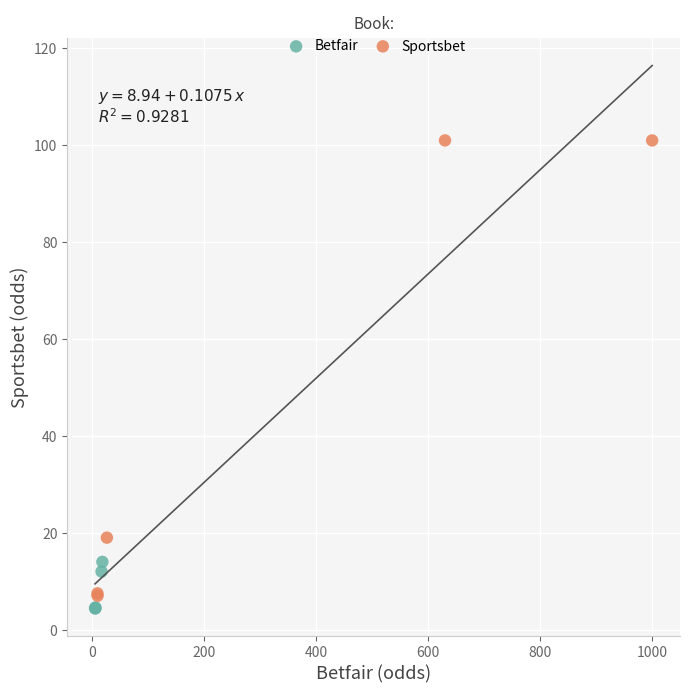

Which series has the widest spread of Y values?

Sportsbet